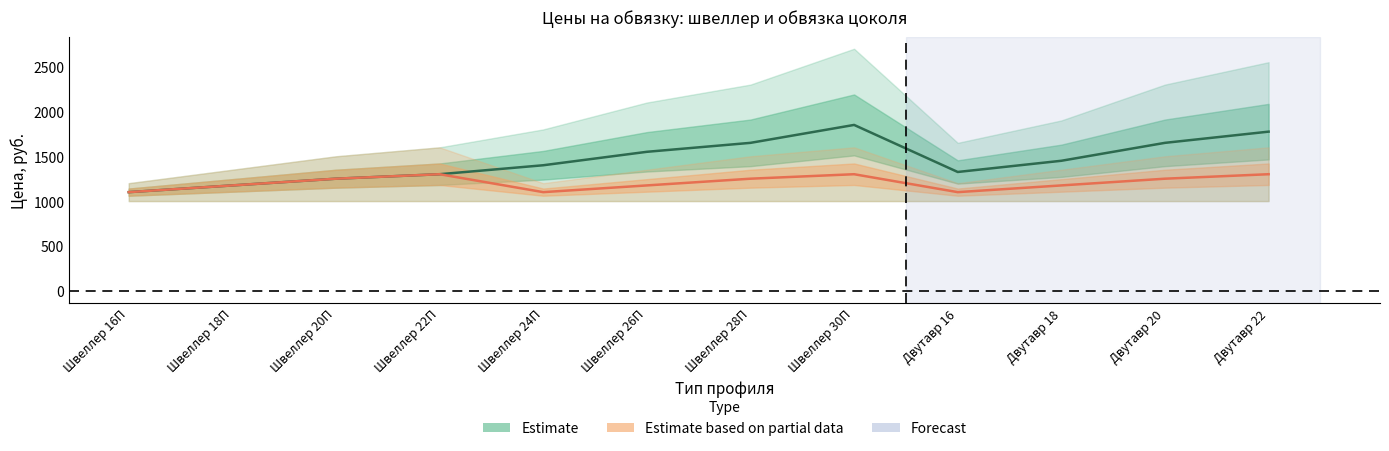

True or false: Обвязка цоколя (длина*3*цену) and Швеллер (длина*3*цену) intersect in this chart.

False